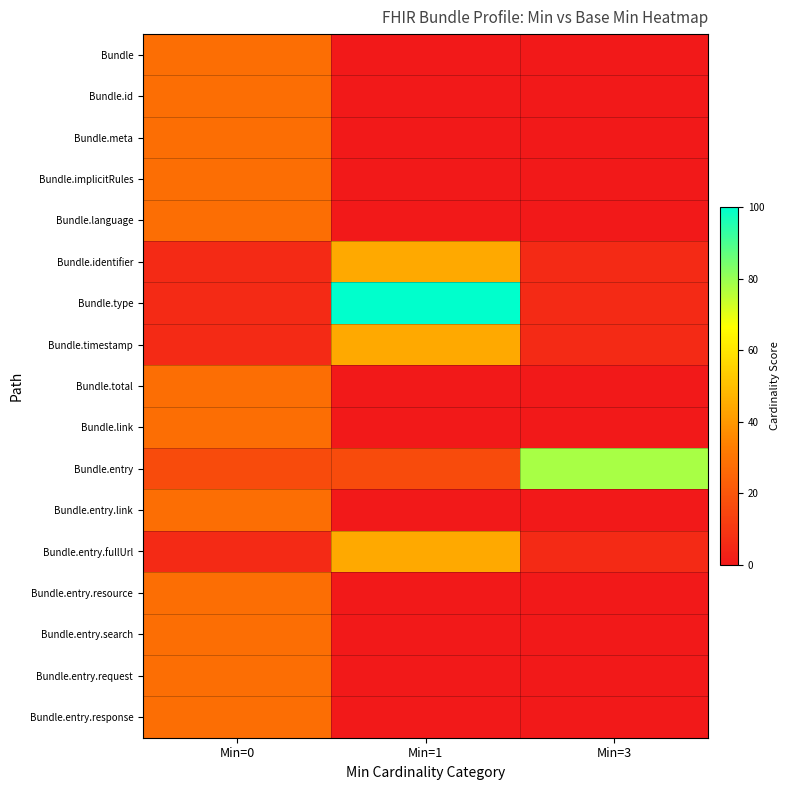

Which series has the largest range (max minus min)?

Bundle.type